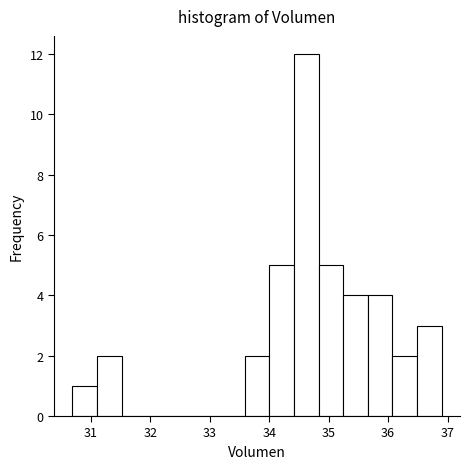

Reading left to right, list every bar in this chart as the range it spans on the x-axis followed by its height. Neither the bar edges nor the heights are printed on the chart, so give them approximately, as read against the axes.

30.7 to 31.1: 1
31.1 to 31.5: 2
31.5 to 31.9: 0
31.9 to 32.3: 0
32.3 to 32.8: 0
32.8 to 33.2: 0
33.2 to 33.6: 0
33.6 to 34.0: 2
34.0 to 34.4: 5
34.4 to 34.8: 12
34.8 to 35.2: 5
35.2 to 35.7: 4
35.7 to 36.1: 4
36.1 to 36.5: 2
36.5 to 36.9: 3